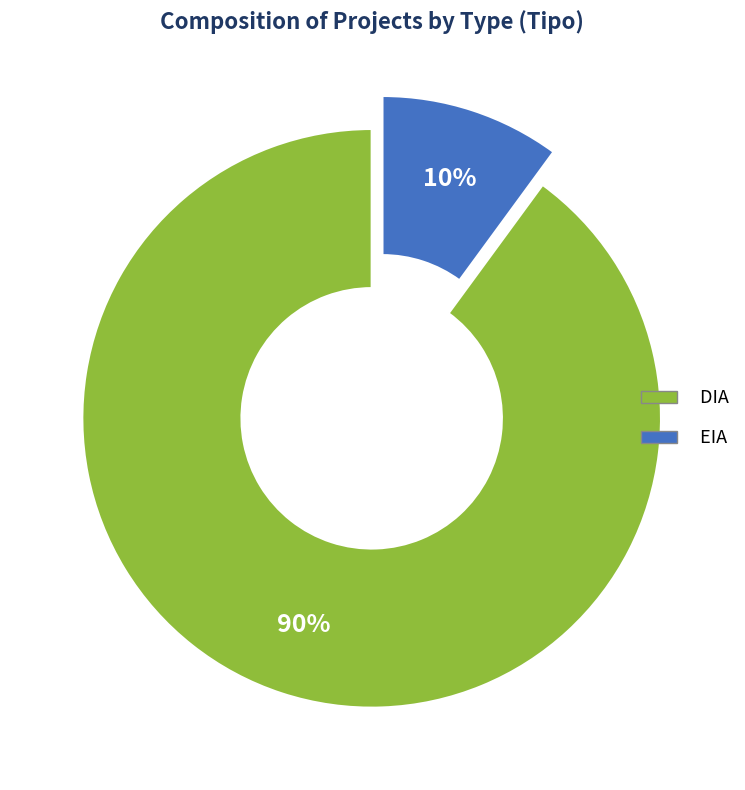

Is it true that DIA is 76% of the pie?

False